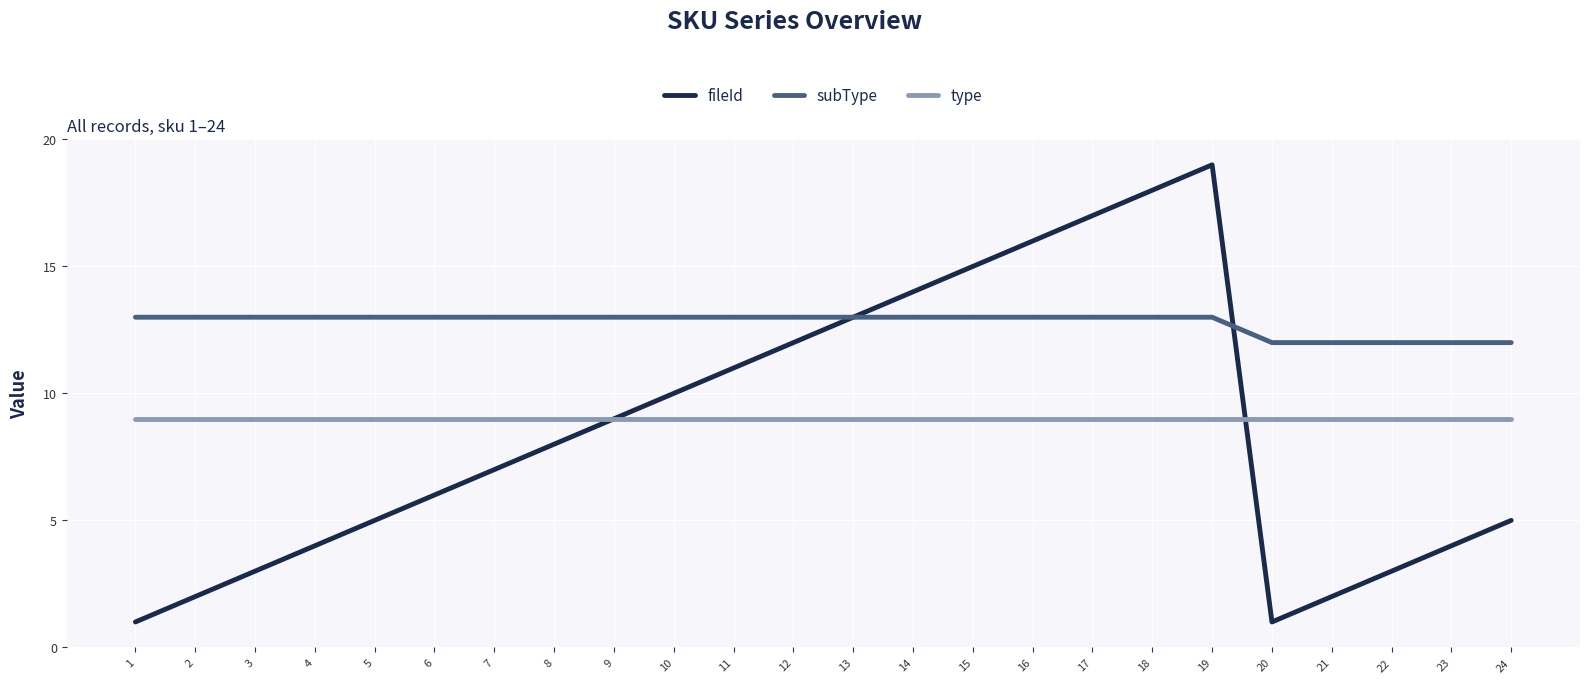

Reading right to left, what are all the values shown in this chart?

fileId: 5	4	3	2	1	19	18	17	16	15	14	13	12	11	10	9	8	7	6	5	4	3	2	1
subType: 12	12	12	12	12	13	13	13	13	13	13	13	13	13	13	13	13	13	13	13	13	13	13	13
type: 9	9	9	9	9	9	9	9	9	9	9	9	9	9	9	9	9	9	9	9	9	9	9	9